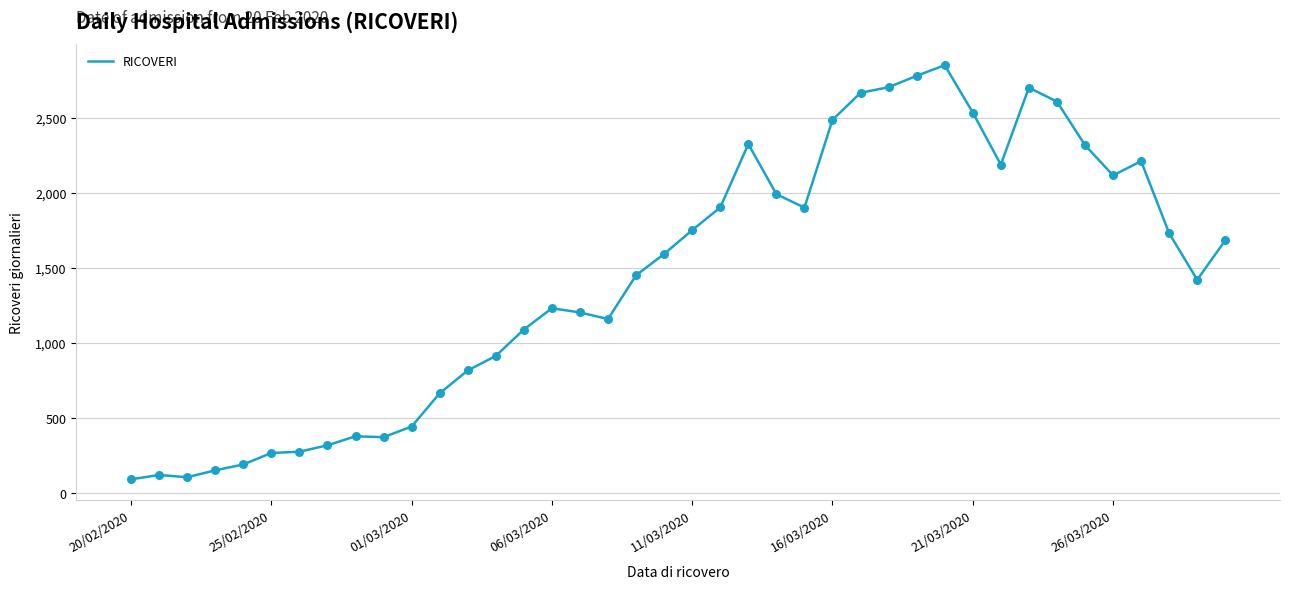

What is the minimum value shown in the chart?

92